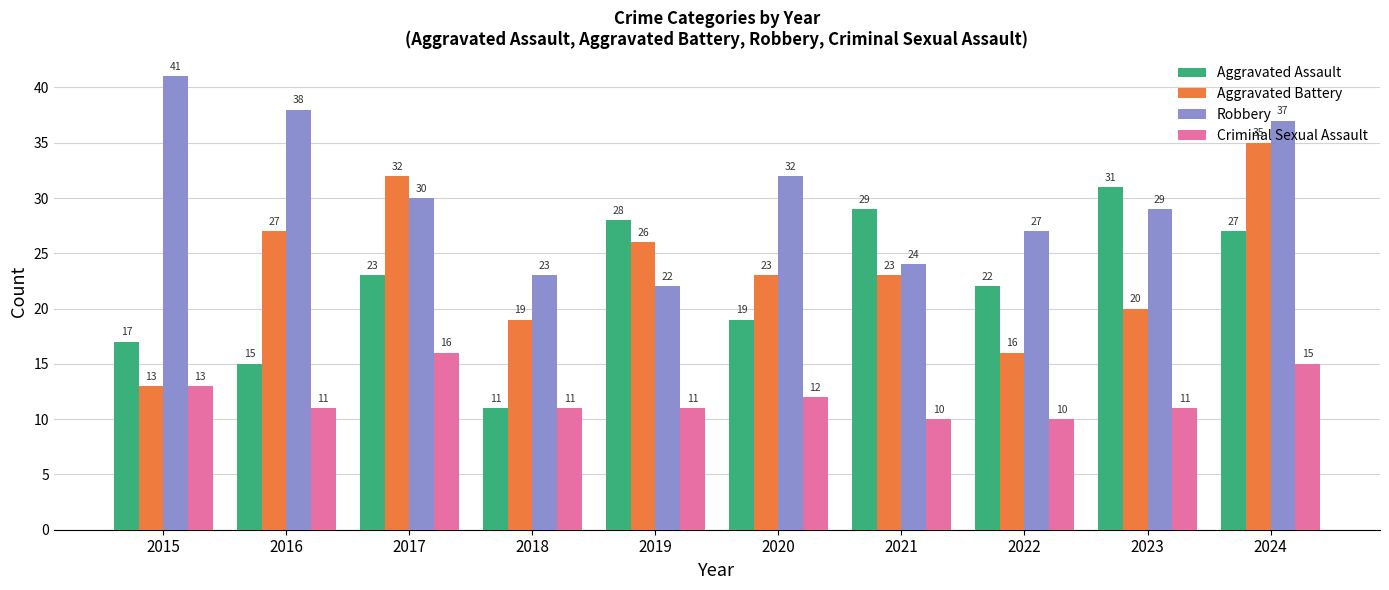

What is the greatest value displayed?

41